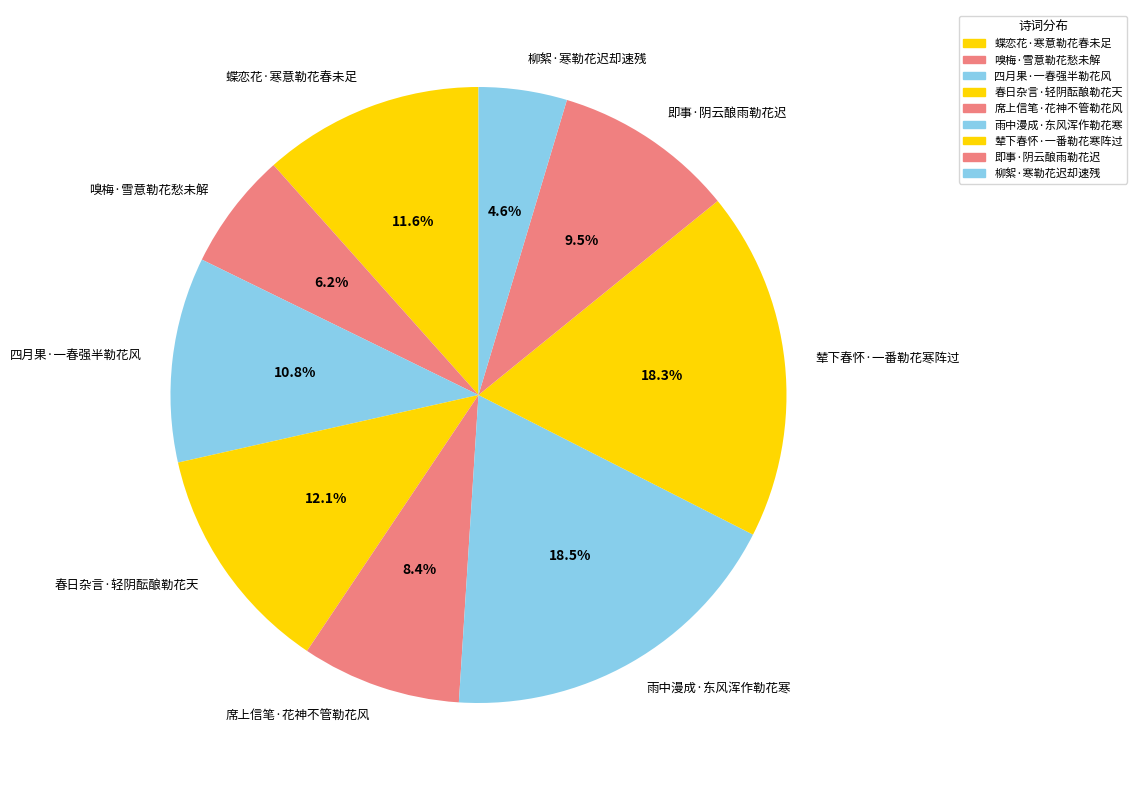

Which slice is the smallest?

柳絮·寒勒花迟却速残